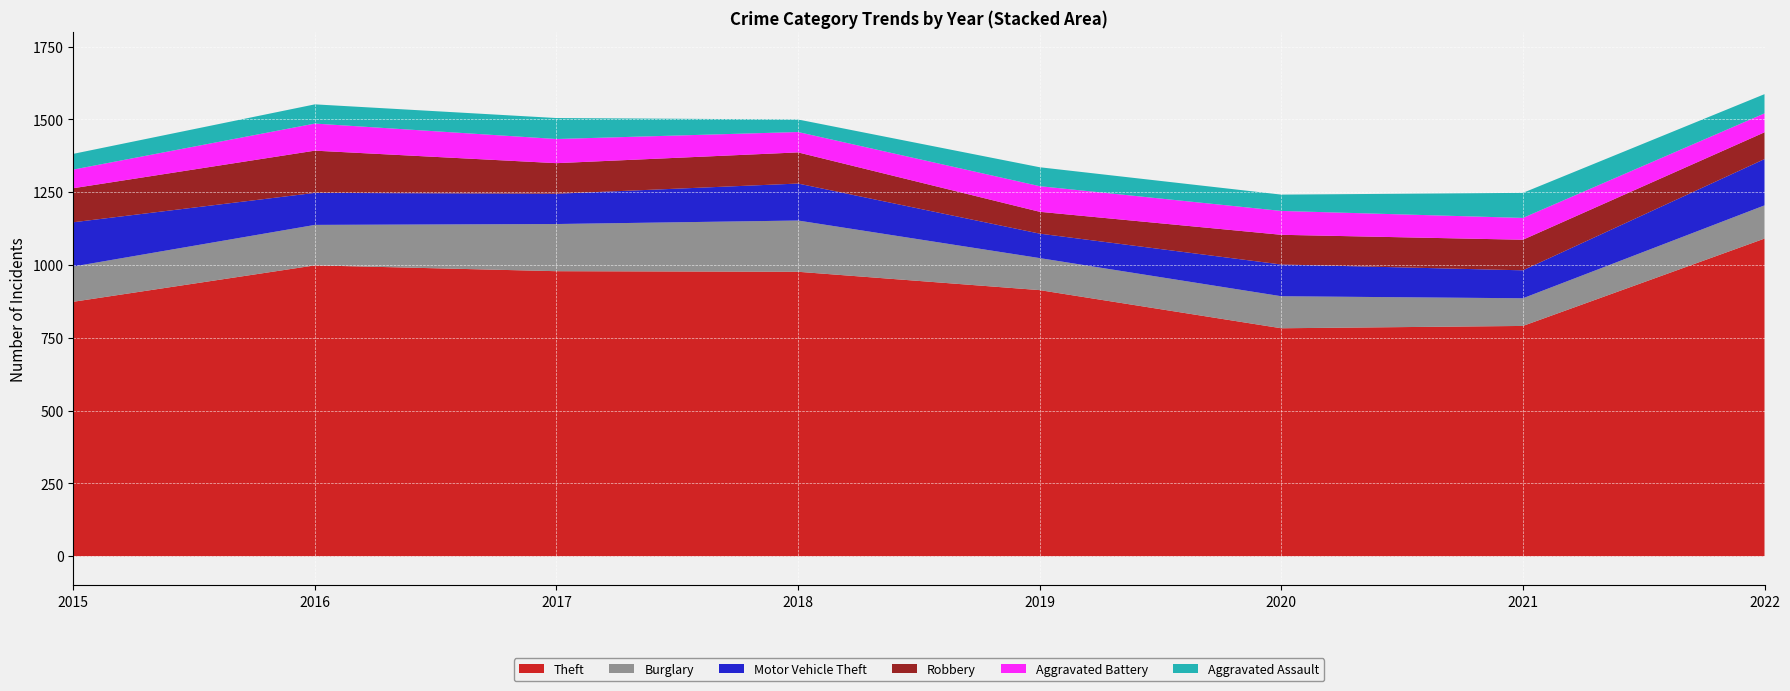

Reading left to right, what are all the values shown in this chart?

Theft: 874	999	979	977	914	783	791	1091
Burglary: 121	139	162	176	110	110	95	114
Motor Vehicle Theft: 152	110	104	127	84	109	96	159
Robbery: 117	145	105	107	75	102	105	92
Aggravated Battery: 64	93	83	70	88	82	75	65
Aggravated Assault: 54	66	72	43	65	56	86	66